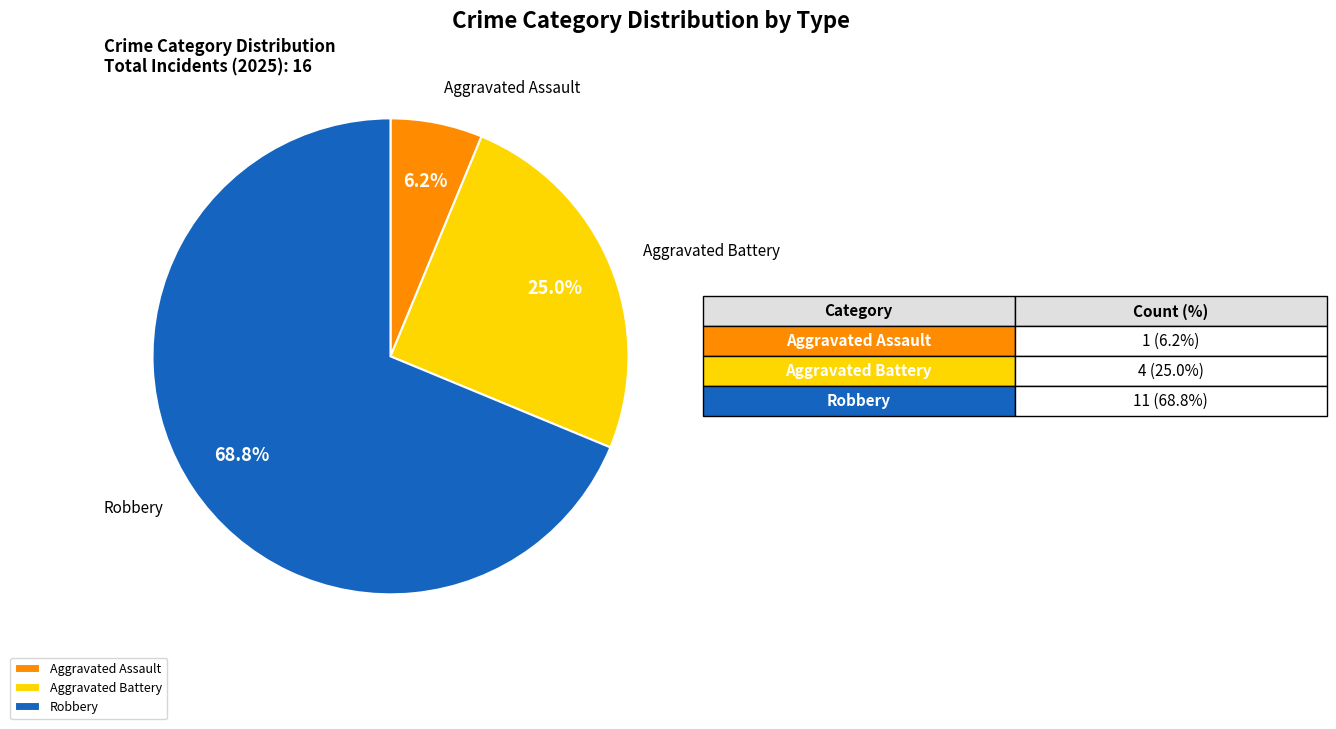

Rank the categories by value from highest to lowest.

Robbery, Aggravated Battery, Aggravated Assault